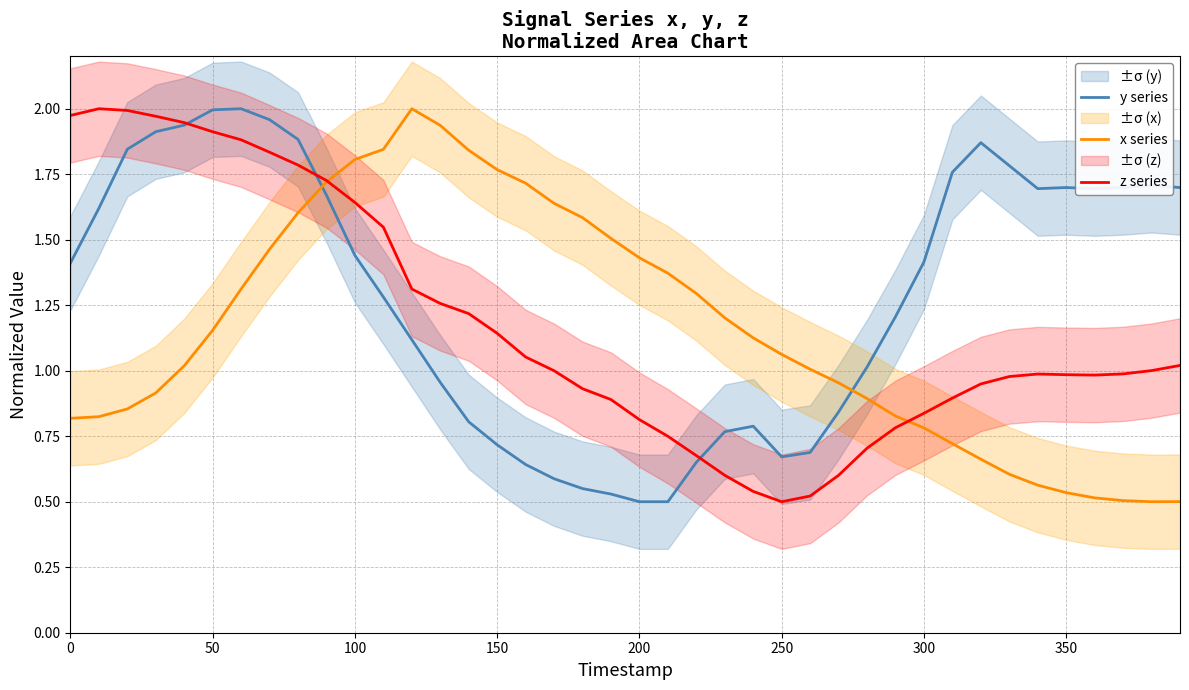

How many intersections are there between y series and x series?

2